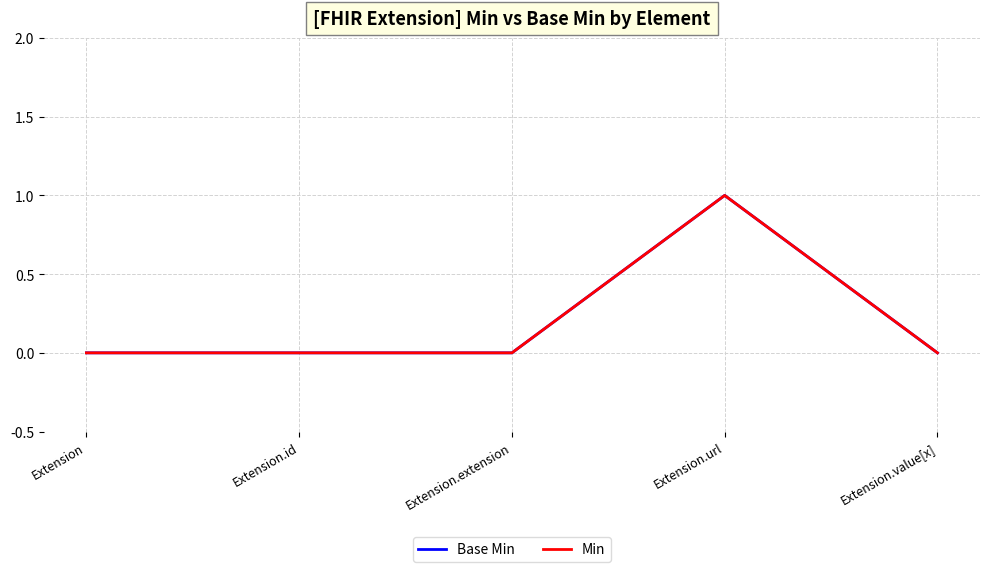

How many data points does each series have?

5